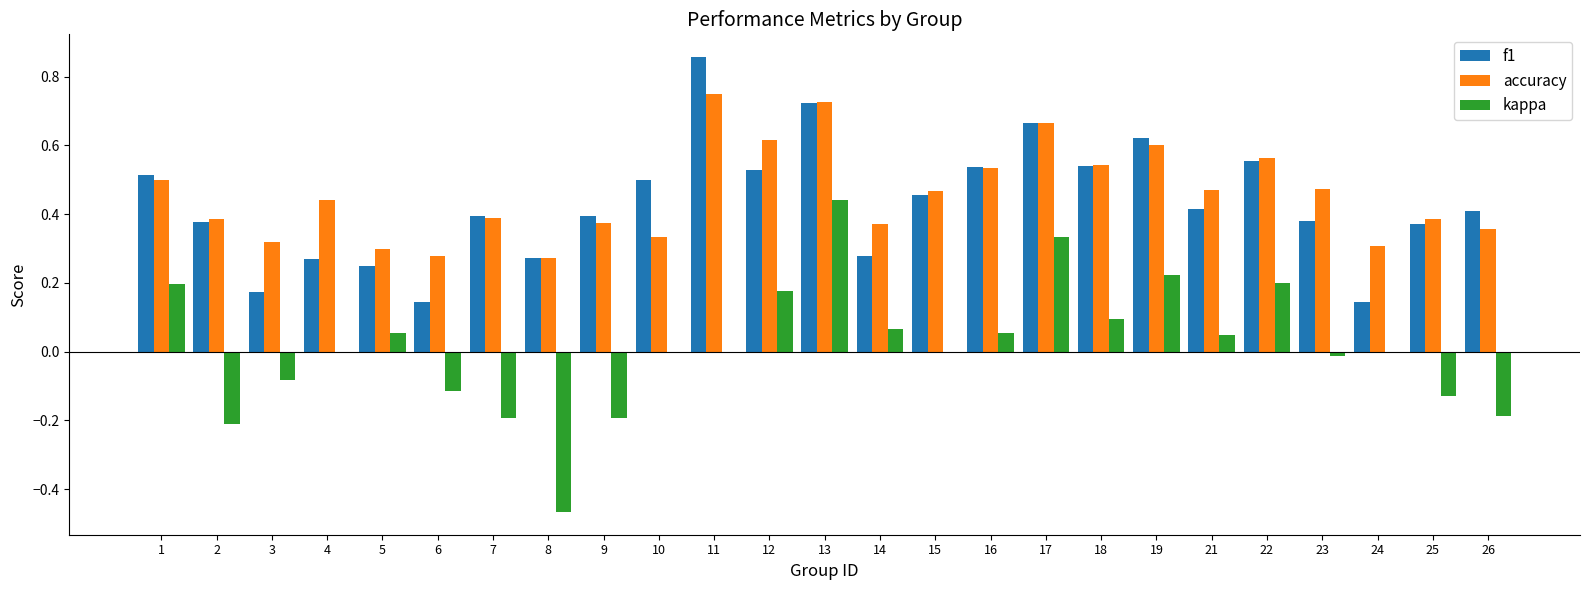

Between 11 and 24, which series saw the biggest shift?

f1